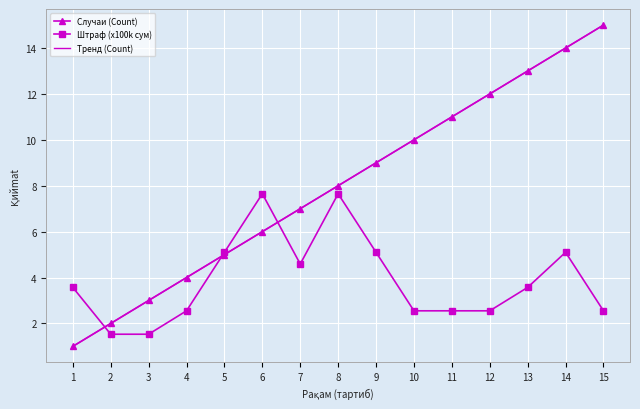

At 13, list the series in order from smallest to largest.

Штраф (x100k сум), Случаи (Count), Тренд (Count)